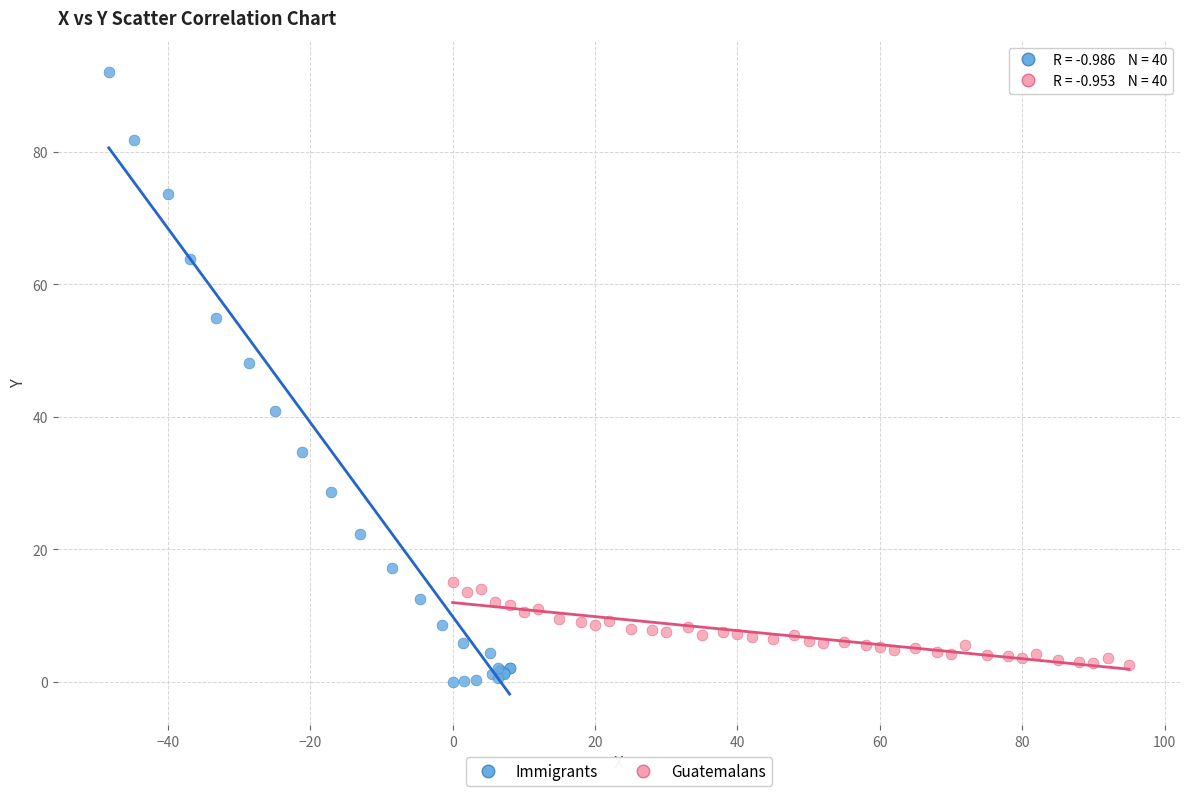

Which series has the largest Y range (max minus min)?

Immigrants